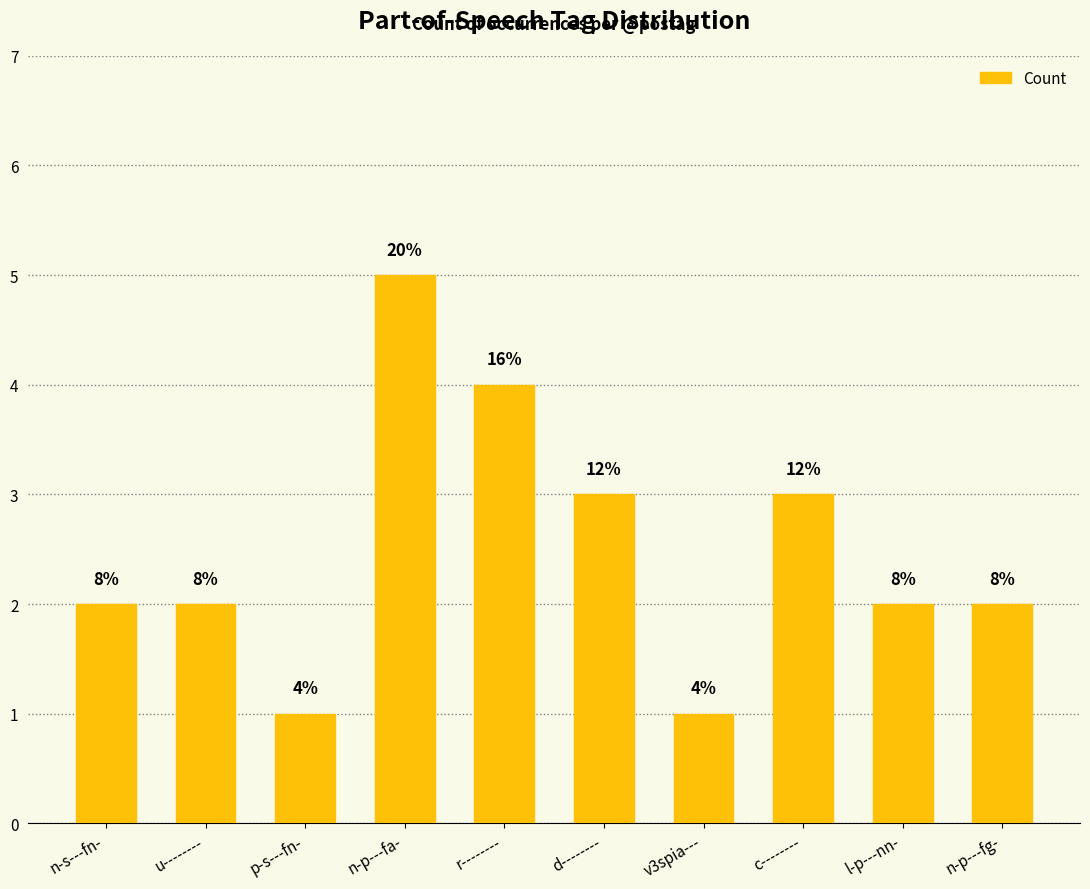

What is the label of the 1st bar from the left?

n-s---fn-